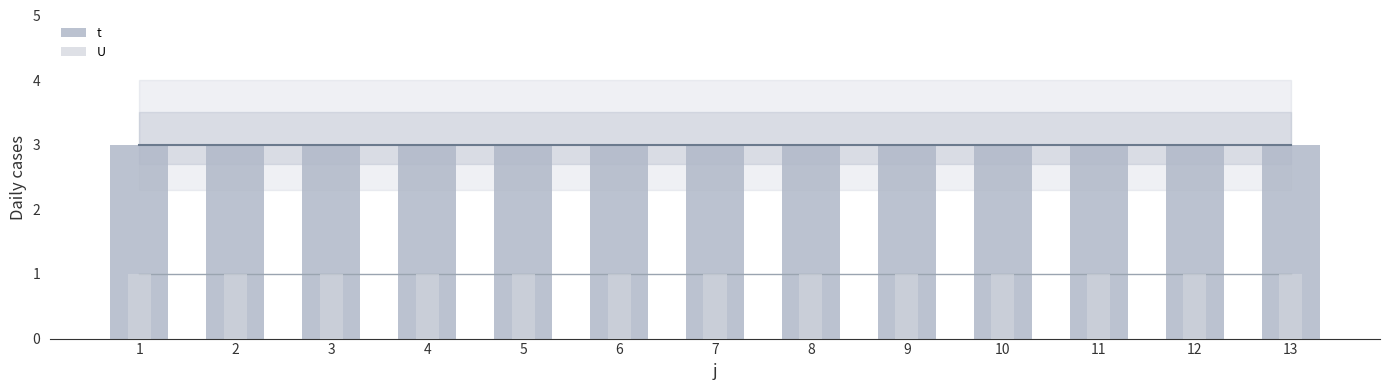

Reading right to left, list all the values displayed in this chart.

t: 3	3	3	3	3	3	3	3	3	3	3	3	3
U: 1	1	1	1	1	1	1	1	1	1	1	1	1